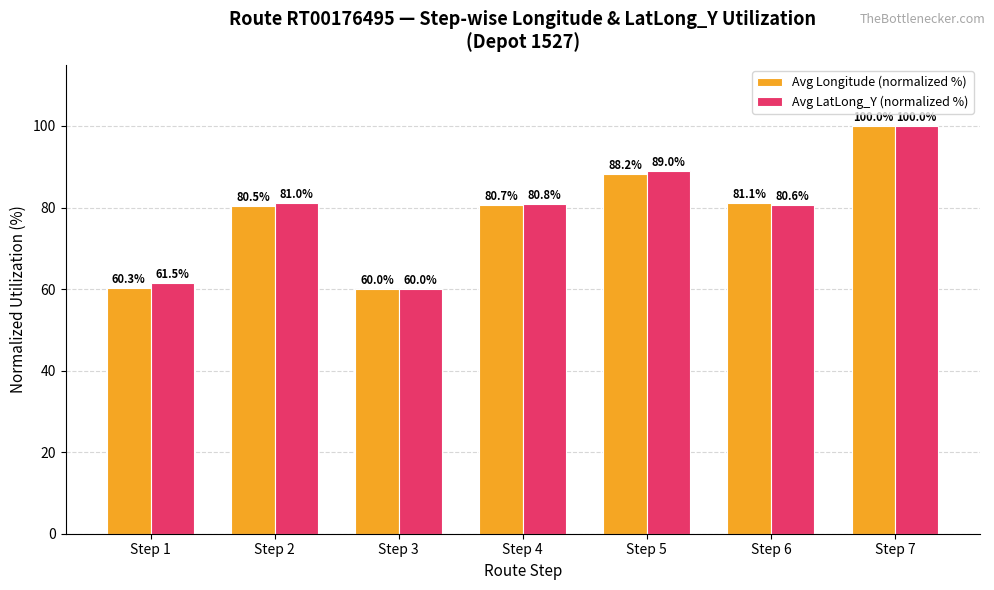

True or false: Avg LatLong_Y (normalized %) has a value of 61.5 at Step 1.

True